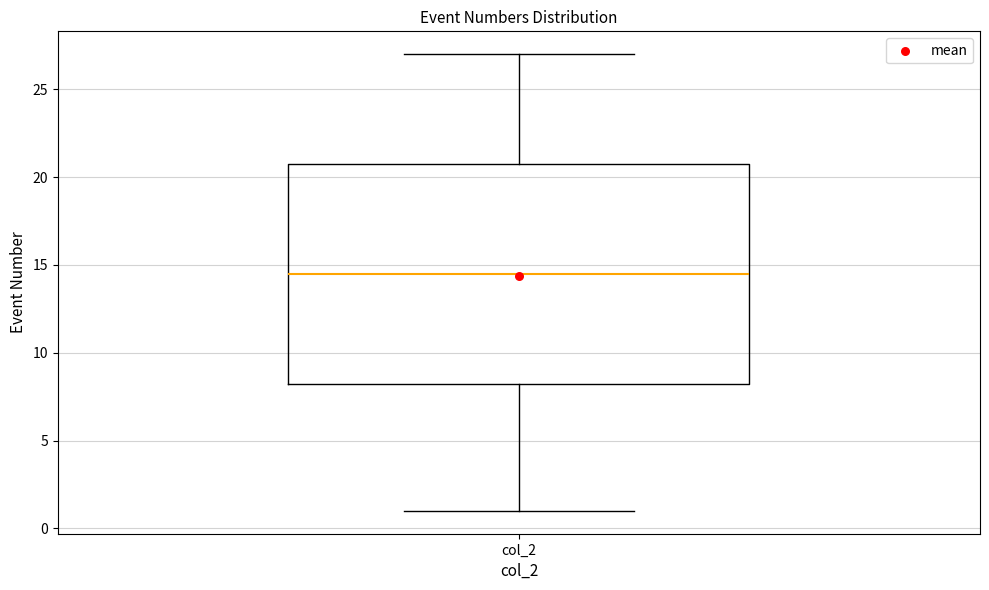

Transcribe this box plot: give where the median line is, the range the box spans, and where the two whiskers end, as read against the y-axis. The values are not printed on the chart, so give them approximately, as read against the axis.

median 14.5, box 8.5 to 21.0, whiskers 1.0 to 27.0